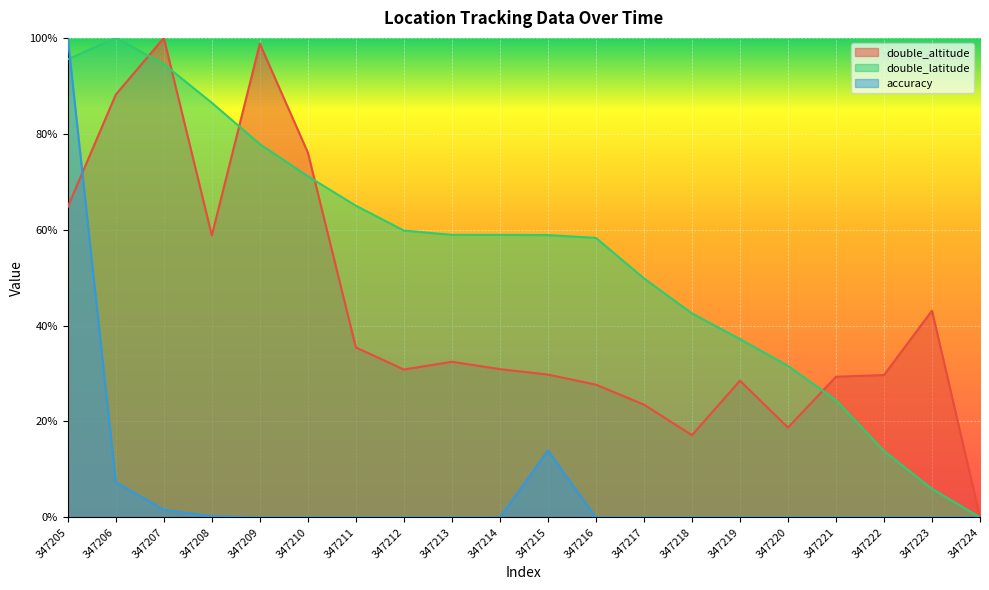

At which category is the sum across all series the highest?

347205